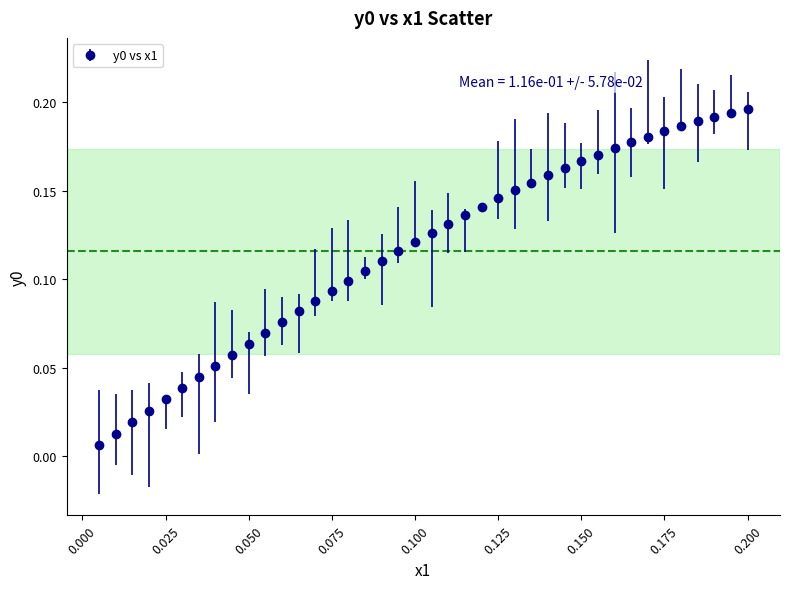

What is the sum of all values?

4.6